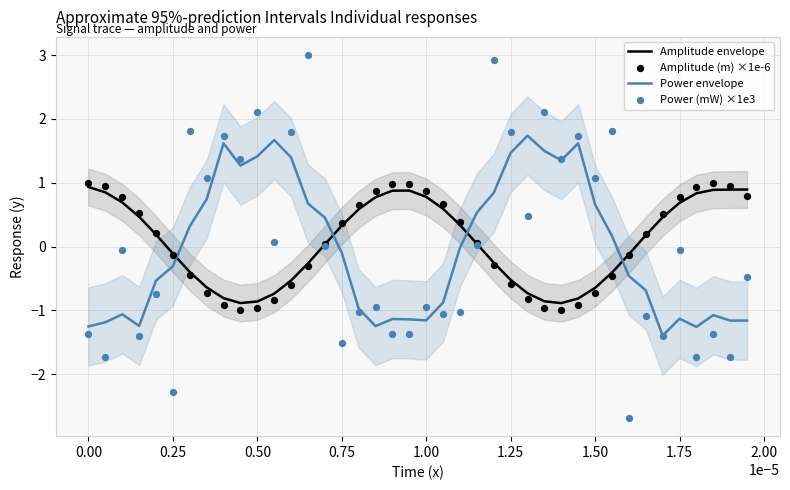

Which series contains the highest Y value?

Power (mW) ×1e3